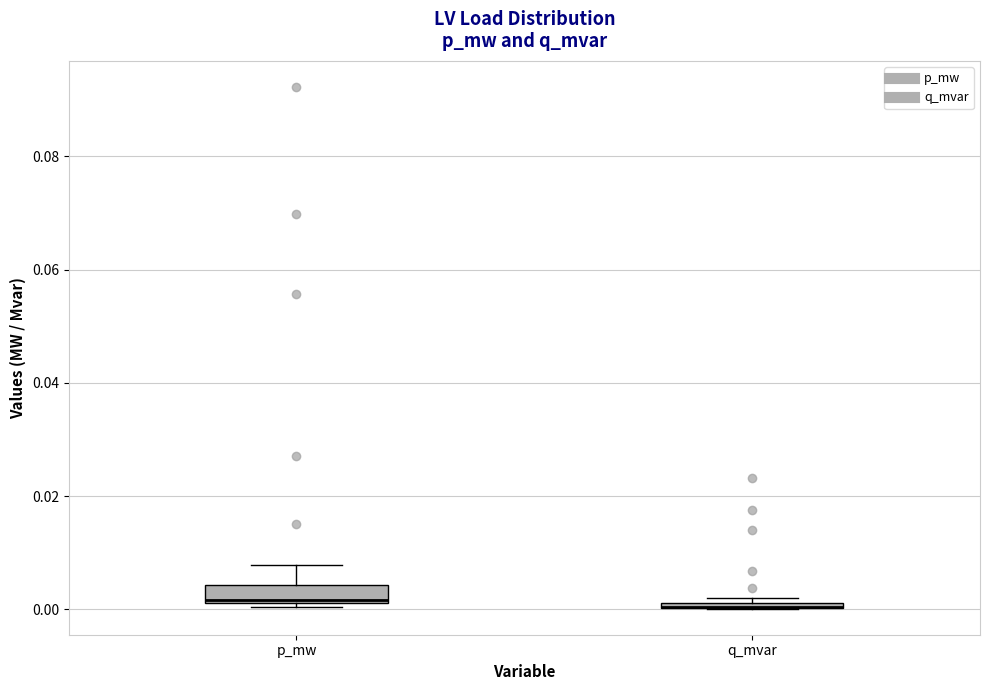

Where is the upper edge of the box for p_mw on the y-axis? The values are not printed on the chart, so give them approximately, as read against the axis.

0.004